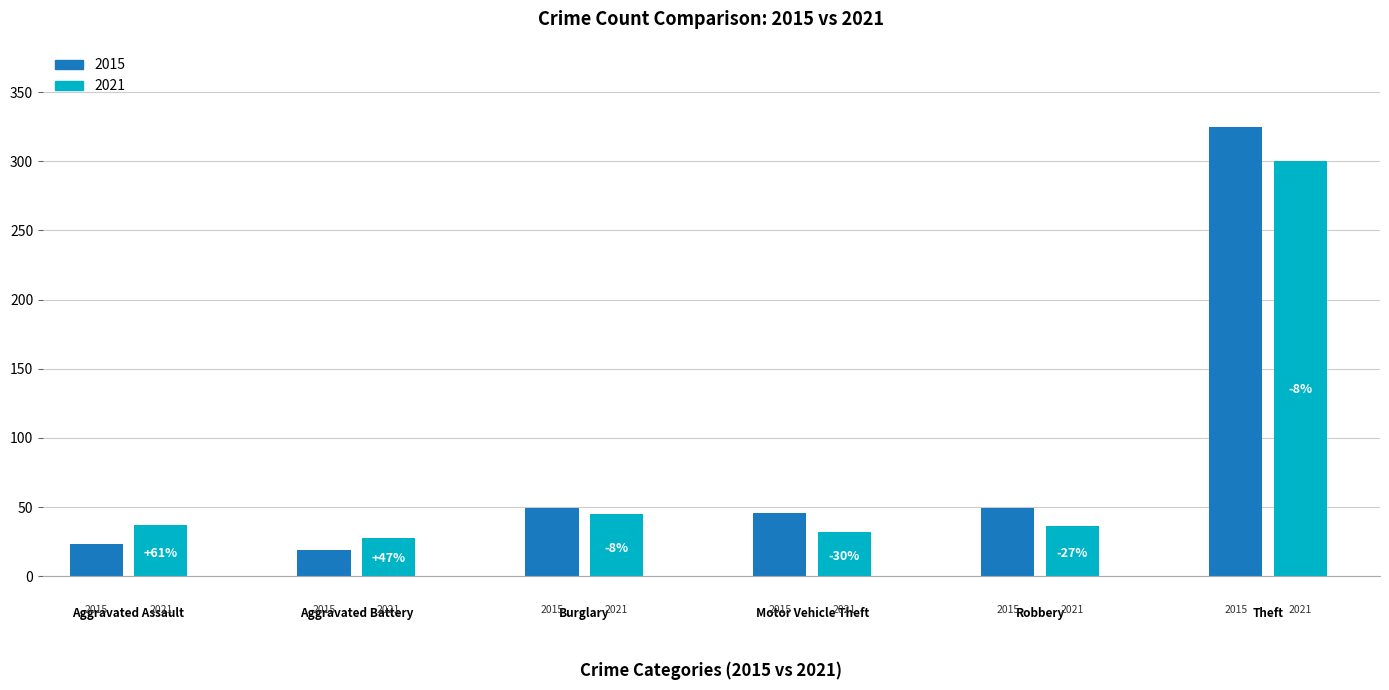

What is the difference between the 2021 values at Theft and Burglary?

255